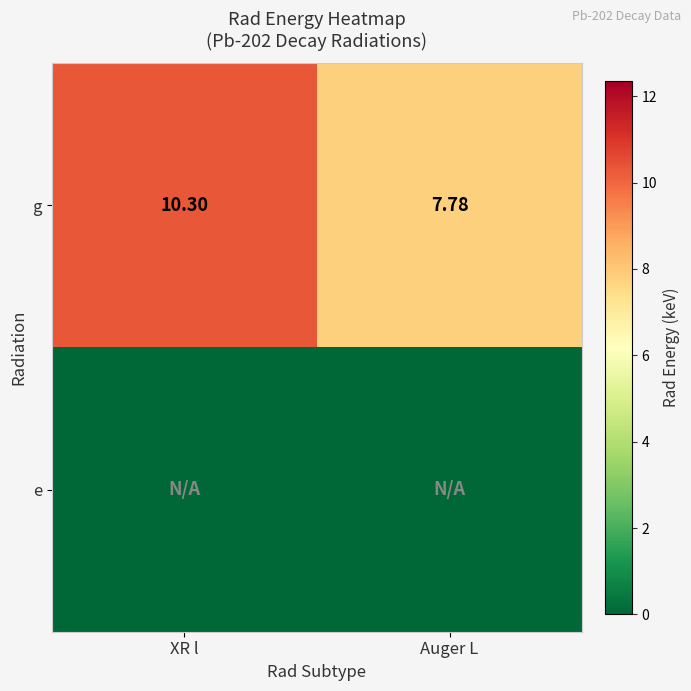

At which category does the chart reach its peak across all series?

XR l